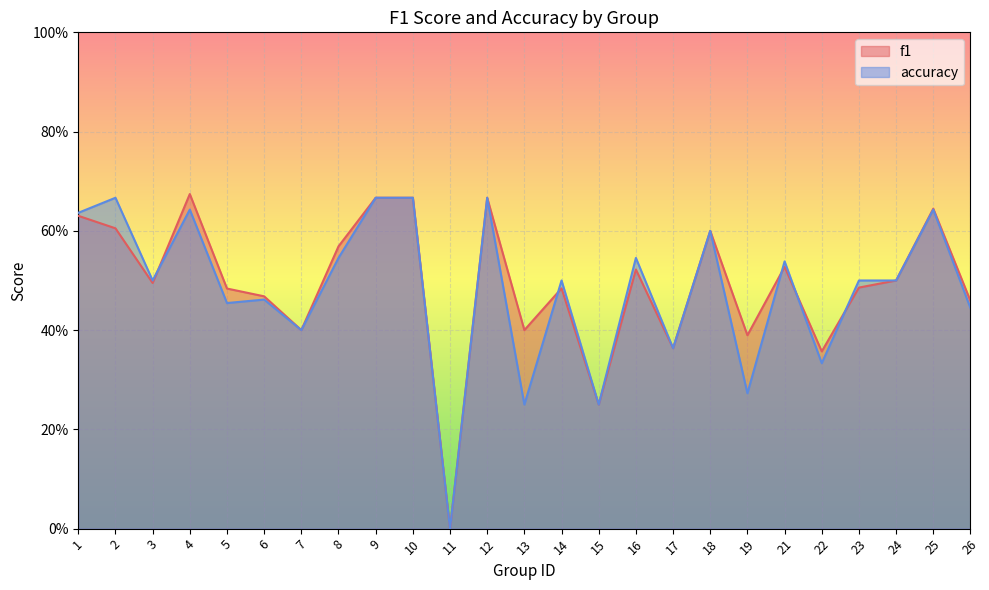

The value of f1 at 4 is 1.0. True or false?

False